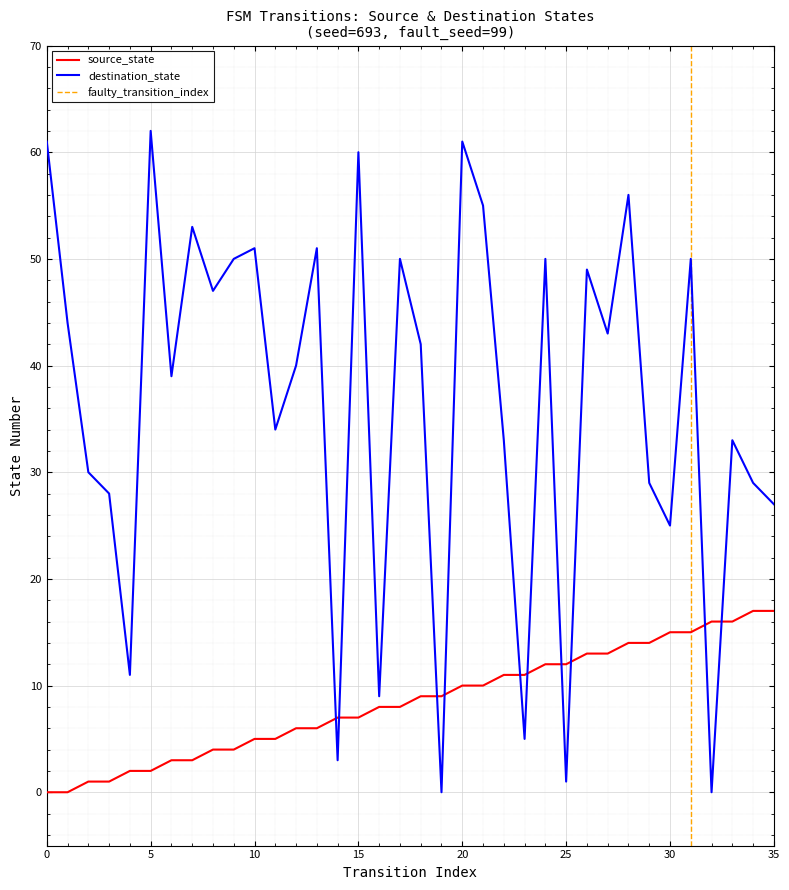

Which series ends up on top after the final intersection of source_state and destination_state?

destination_state